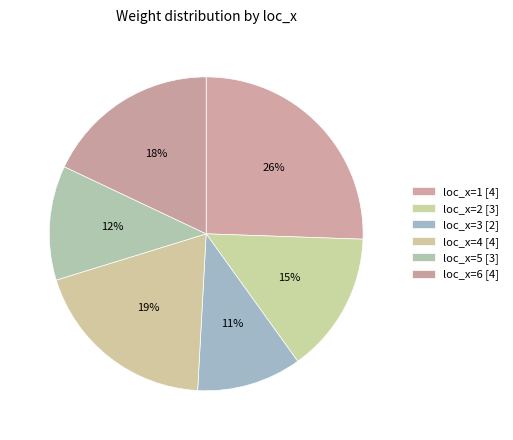

How many segments does this pie chart have?

6